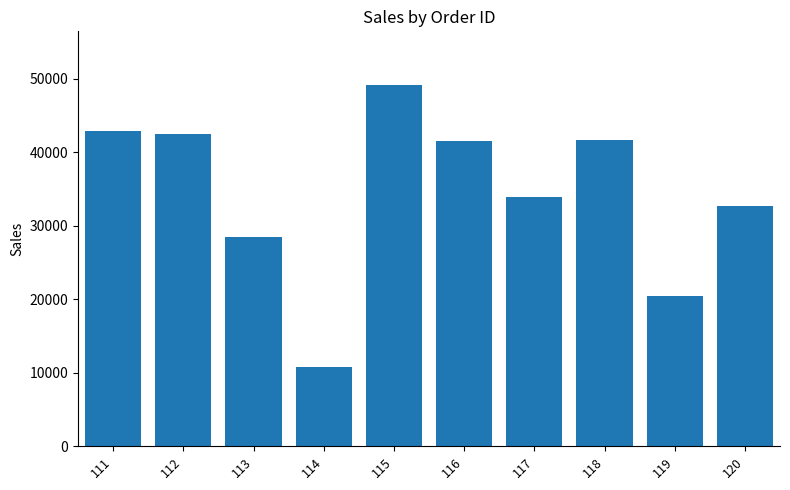

What is the ratio of the value at 119 to the value at 118?

0.5